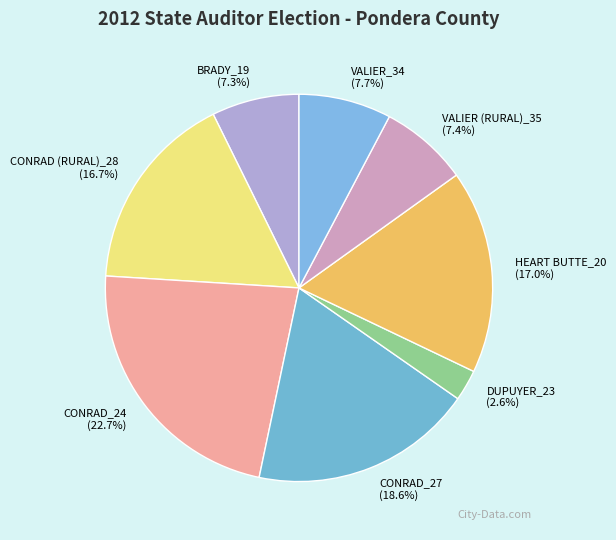

To the nearest percent, what percentage of the pie is DUPUYER_23?

3%